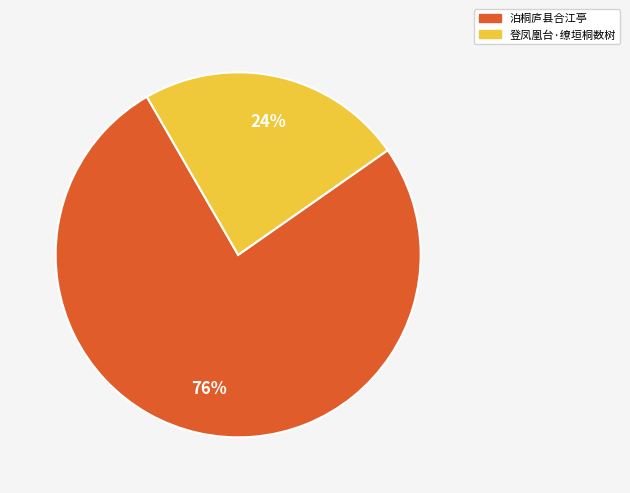

To the nearest percent, what is the average slice percentage?

50%